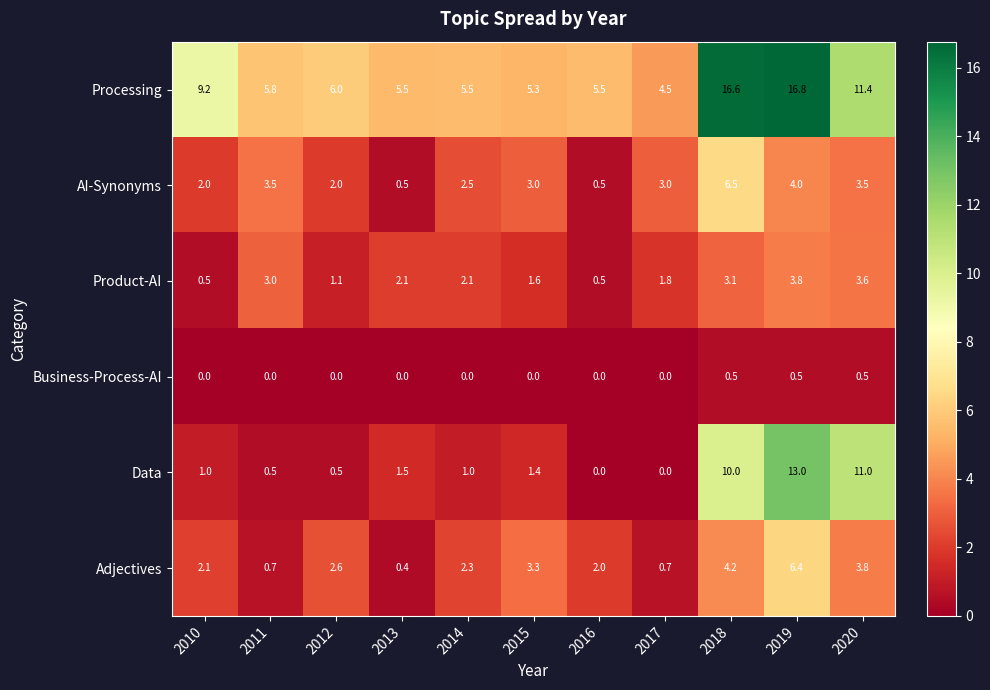

At 2010, list the series in order from smallest to largest.

Business-Process-AI, Product-AI, Data, AI-Synonyms, Adjectives, Processing